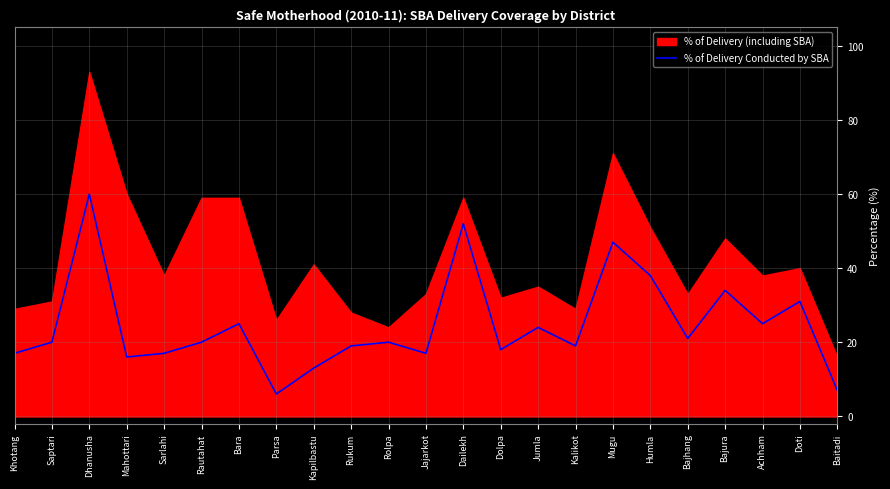

What value does the data have at Doti, to the nearest 10?

30